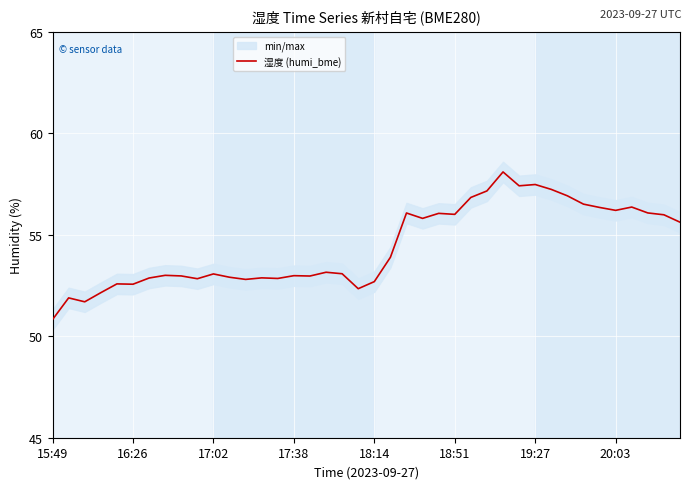

How many interior local valleys (lower than both neighbors) does the data have?

11